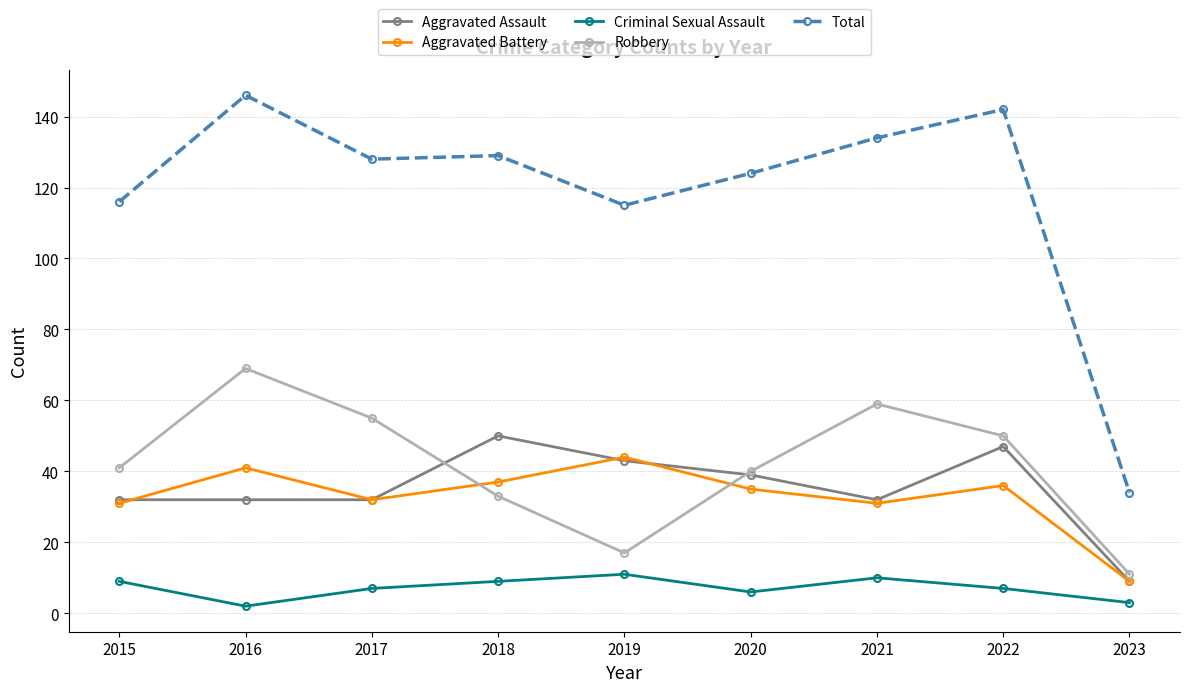

Reading right to left, what are all the values shown in this chart?

Aggravated Assault: 2023=9	2022=47	2021=32	2020=39	2019=43	2018=50	2017=32	2016=32	2015=32
Aggravated Battery: 2023=9	2022=36	2021=31	2020=35	2019=44	2018=37	2017=32	2016=41	2015=31
Criminal Sexual Assault: 2023=3	2022=7	2021=10	2020=6	2019=11	2018=9	2017=7	2016=2	2015=9
Robbery: 2023=11	2022=50	2021=59	2020=40	2019=17	2018=33	2017=55	2016=69	2015=41
Total: 2023=34	2022=142	2021=134	2020=124	2019=115	2018=129	2017=128	2016=146	2015=116